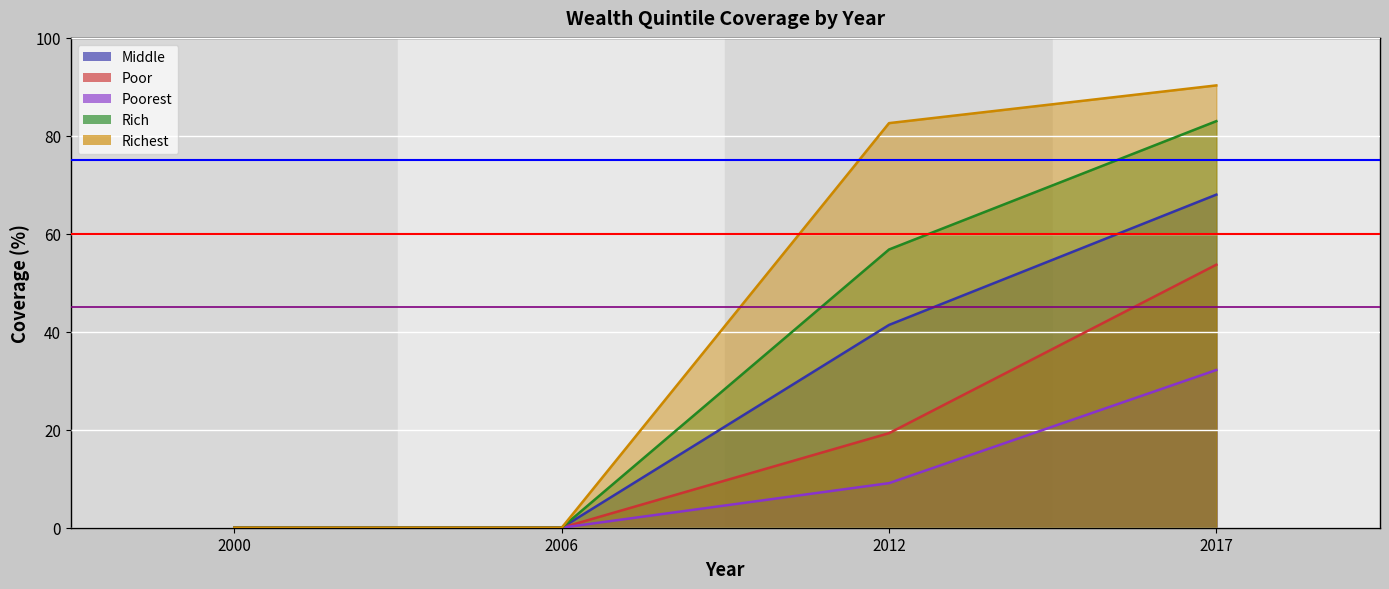

How many values in the Richest series exceed 82?

2